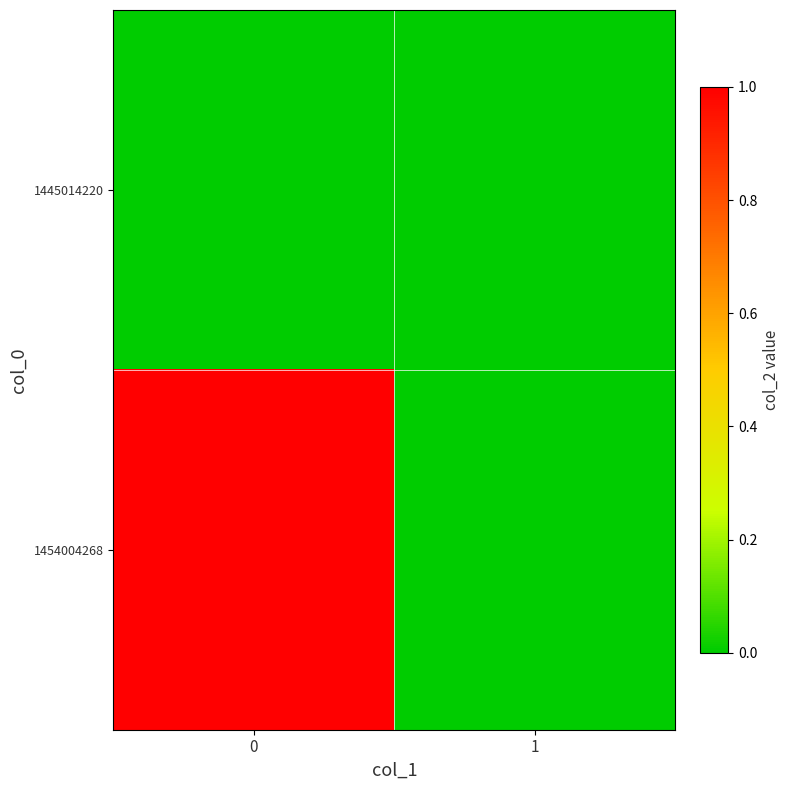

Which series has the largest range (max minus min)?

1454004268